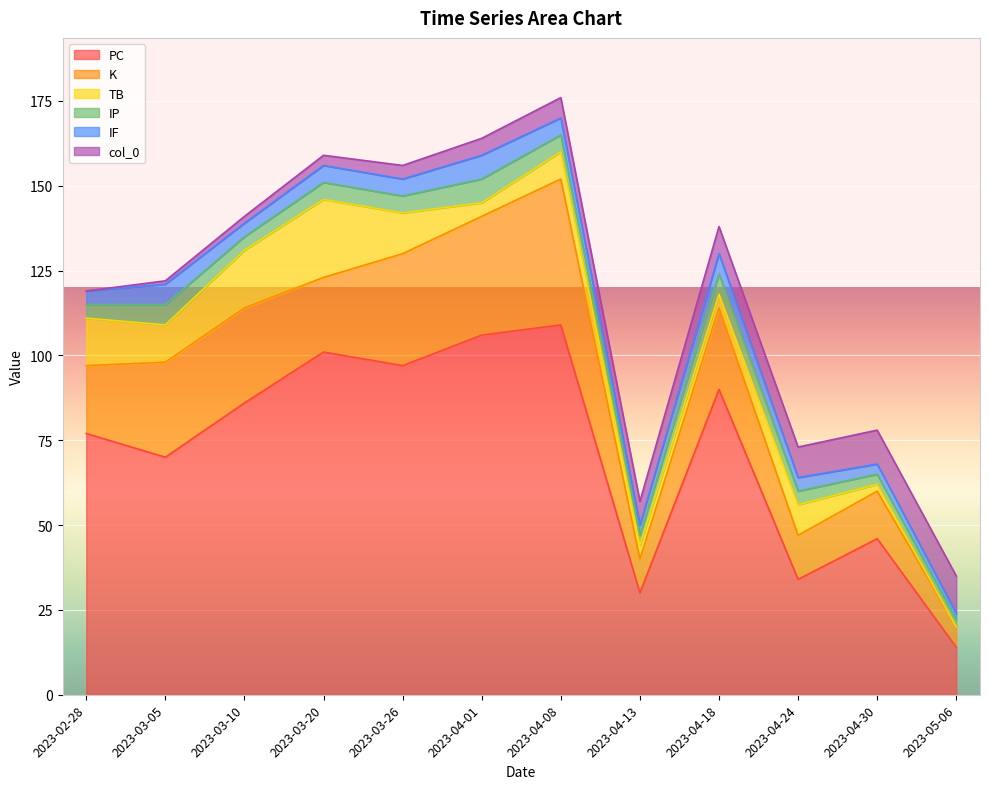

What is the label of the 12th point from the right?

2023-02-28